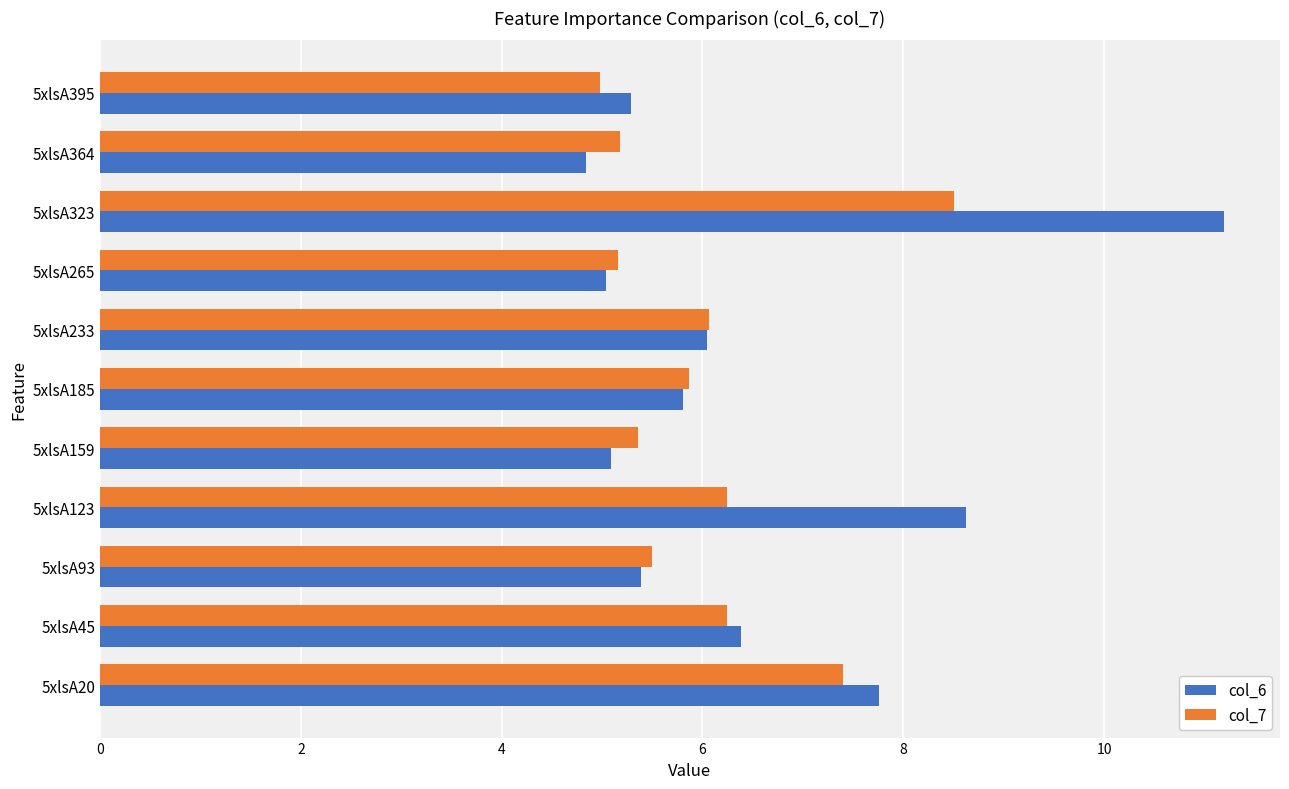

At which category is the sum across all series the highest?

5xlsA323